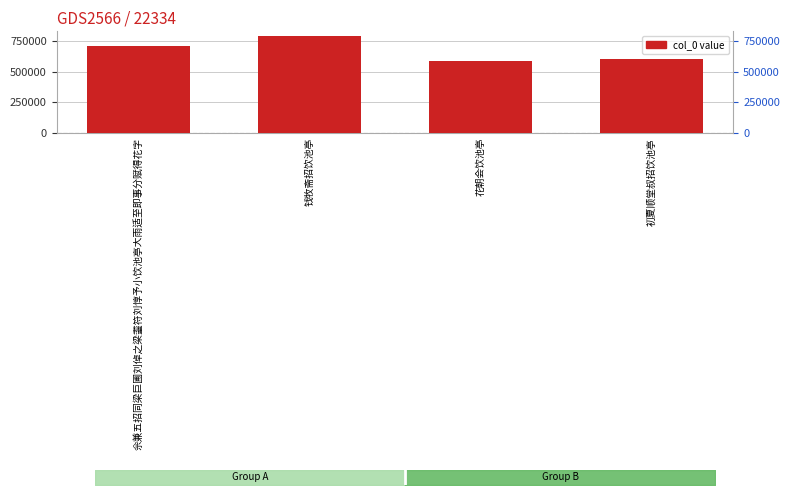

The value at 初夏顺堂叔招饮池亭 is 1075360. True or false?

False